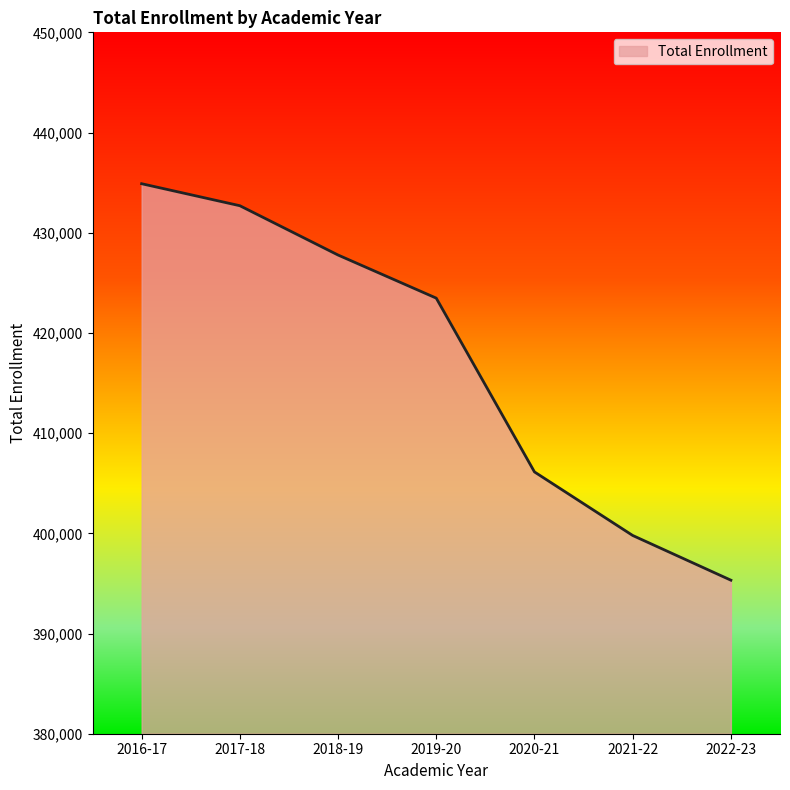

At which category does the chart reach its peak across all series?

2016-17